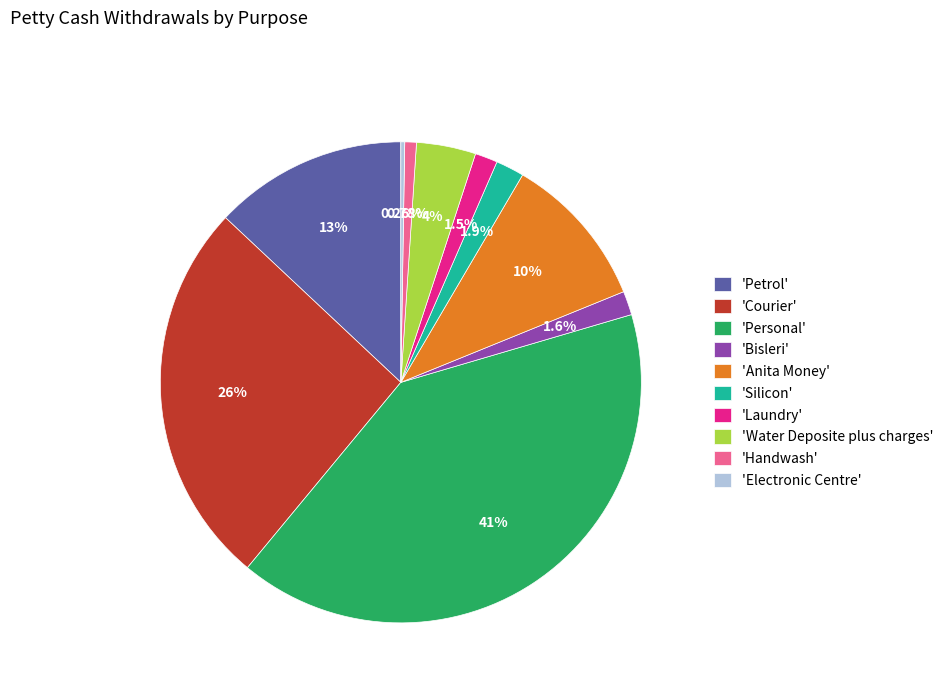

What is the ratio of the value at 'Personal' to the value at 'Anita Money'?

3.9